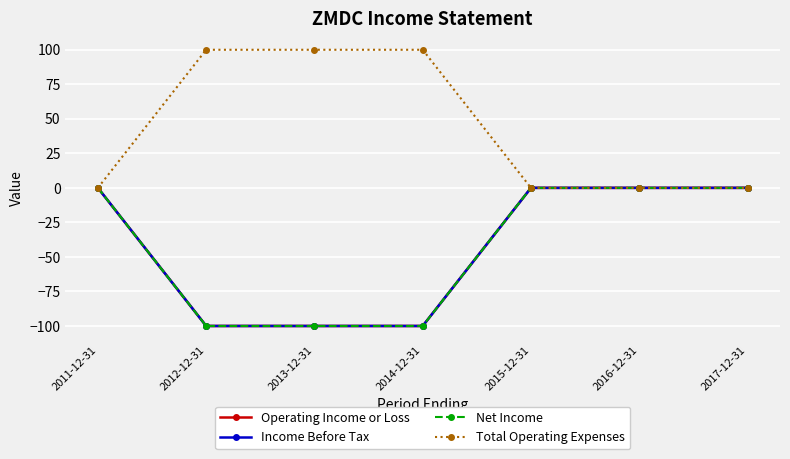

True or false: Total Operating Expenses and Operating Income or Loss intersect in this chart.

False